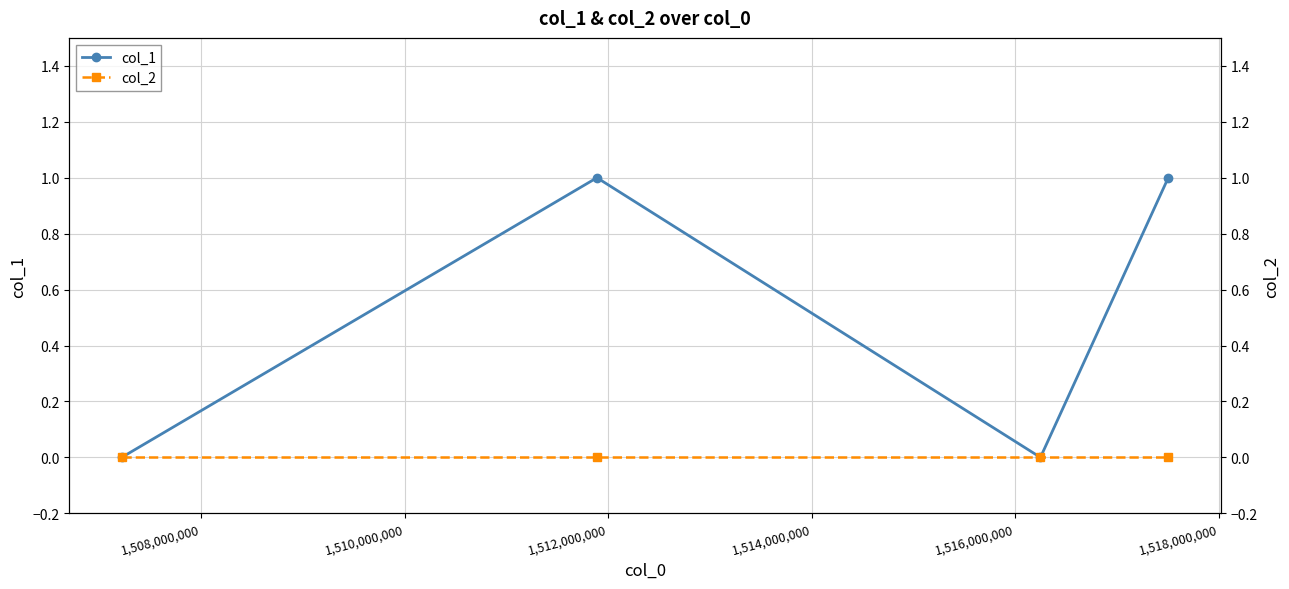

True or false: col_2 and col_1 intersect in this chart.

False